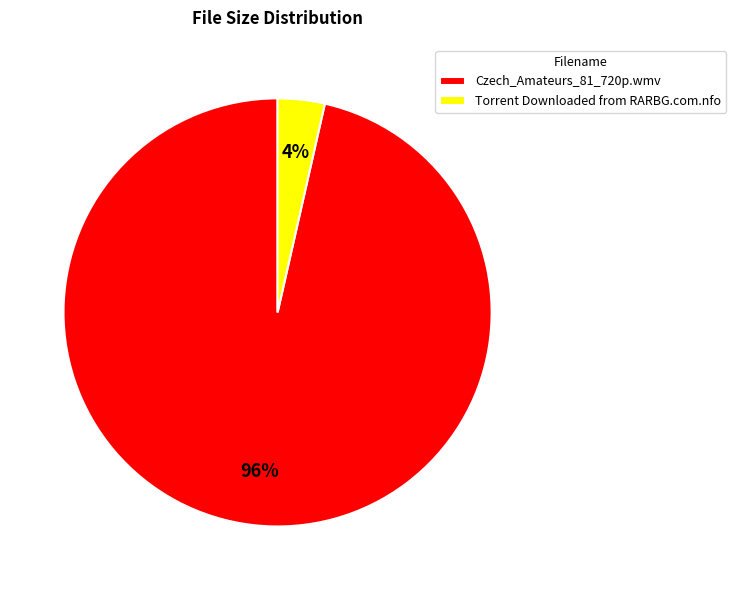

To the nearest percent, what is the average slice percentage?

50%